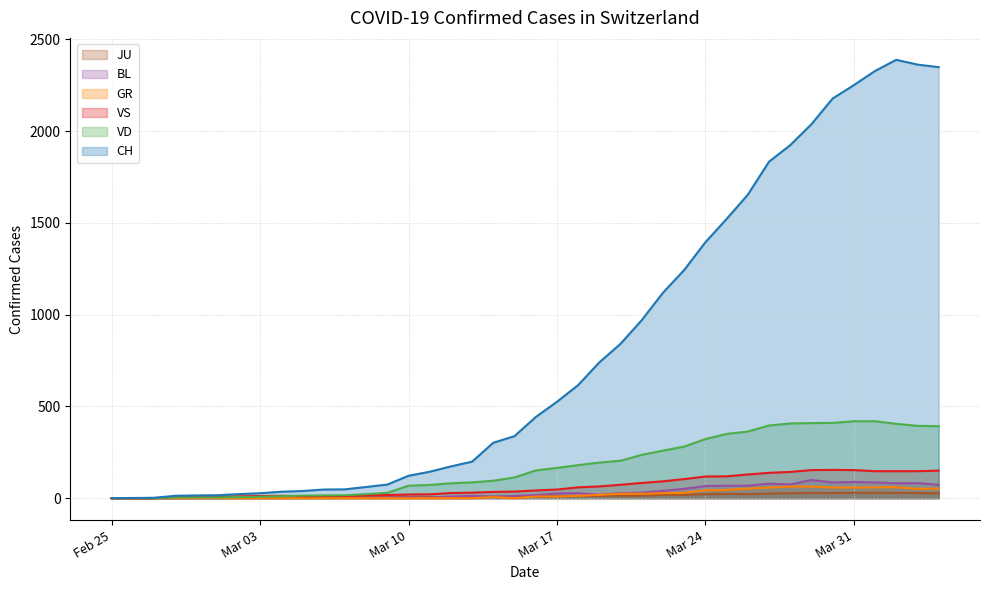

What is the maximum value shown in the chart?

2388